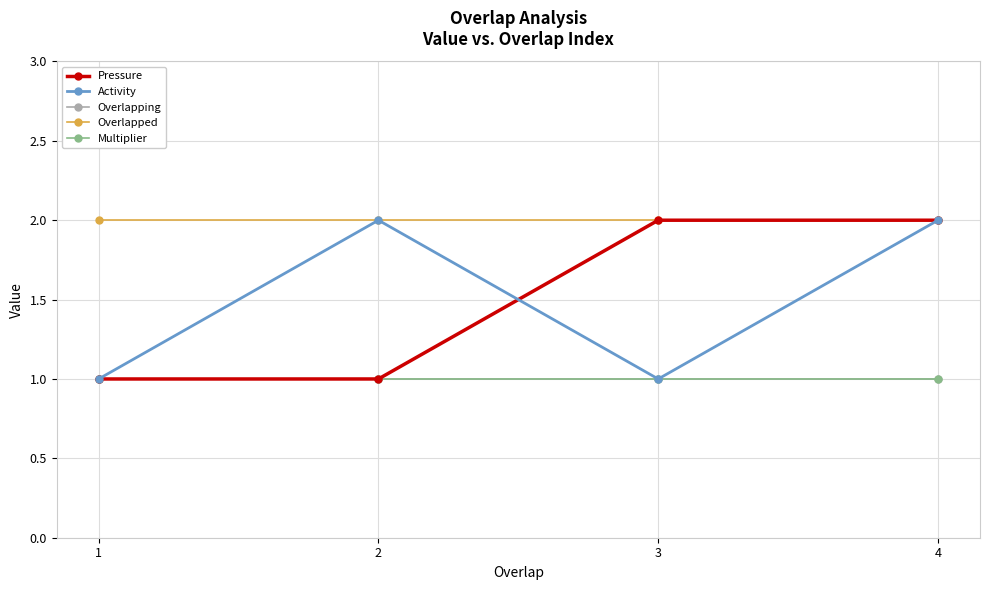

What is the value of the Activity point at the 3rd from the left?

1